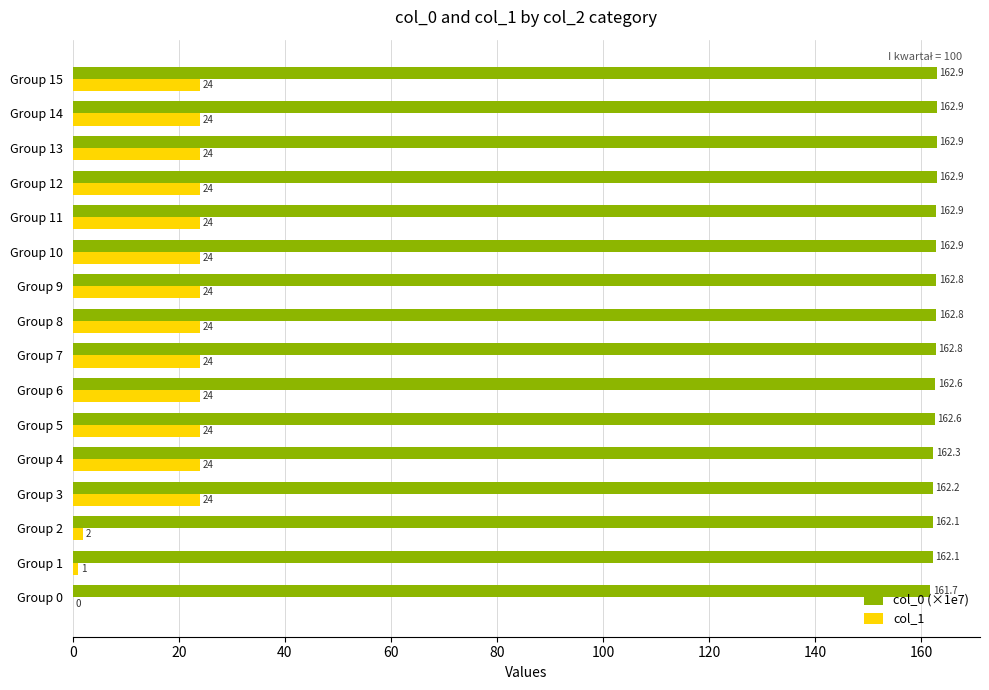

The col_1 series shows 24.0 at Group 9. True or false?

True